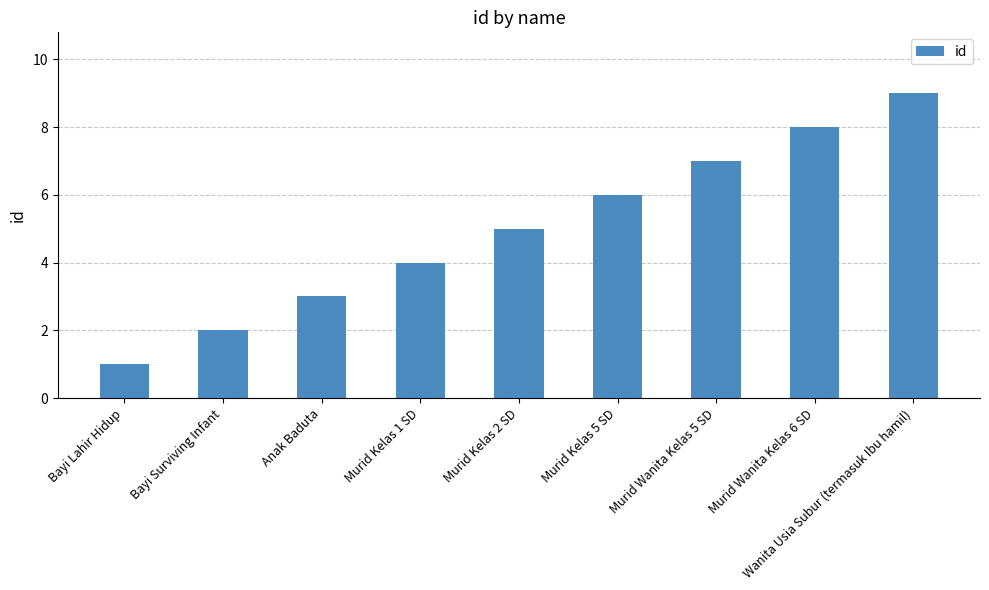

True or false: the data shows 6 at Murid Kelas 5 SD.

True